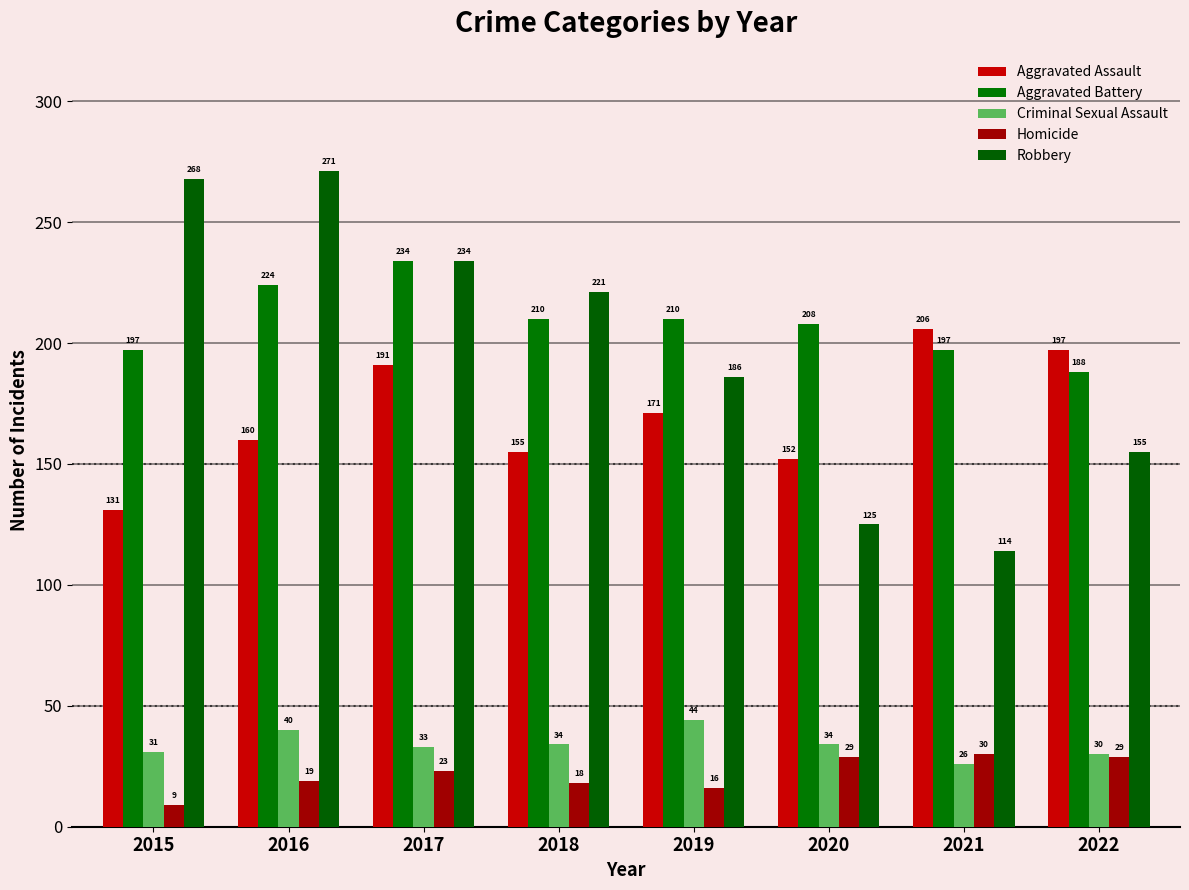

How many values in the Aggravated Battery series are below 210?

4